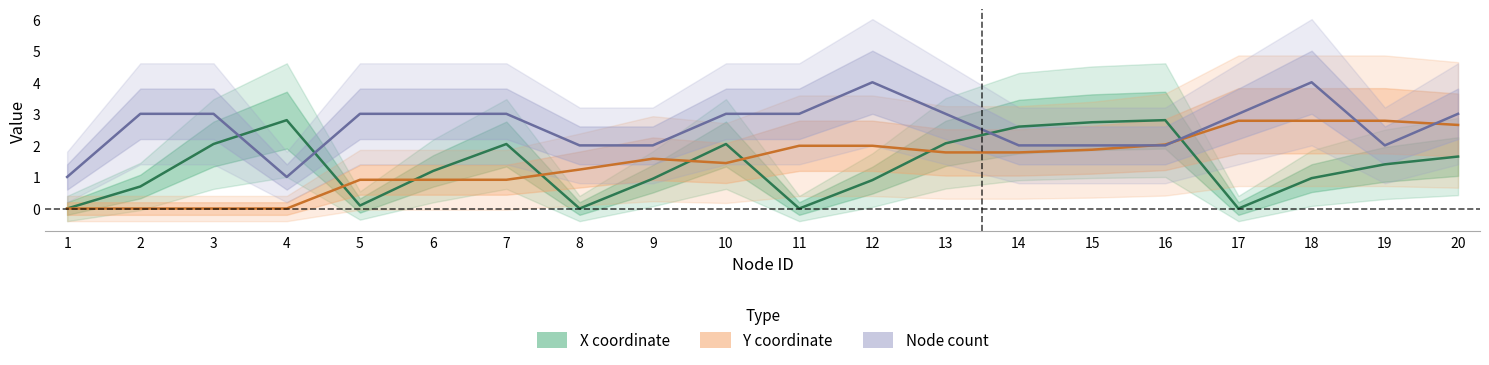

True or false: X coordinate has a value of 2.0 at 10.

True